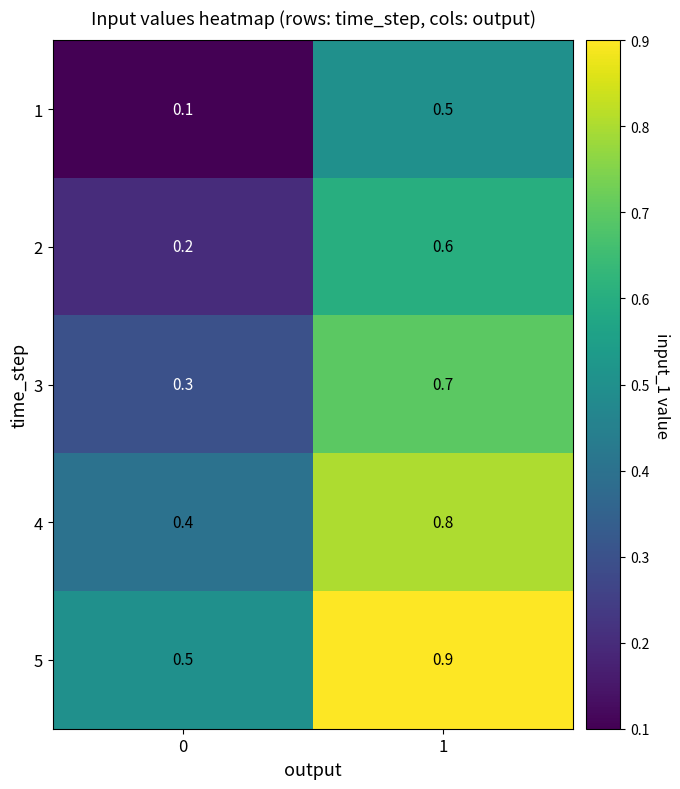

The value of 3 at 0 is 0.3. True or false?

True